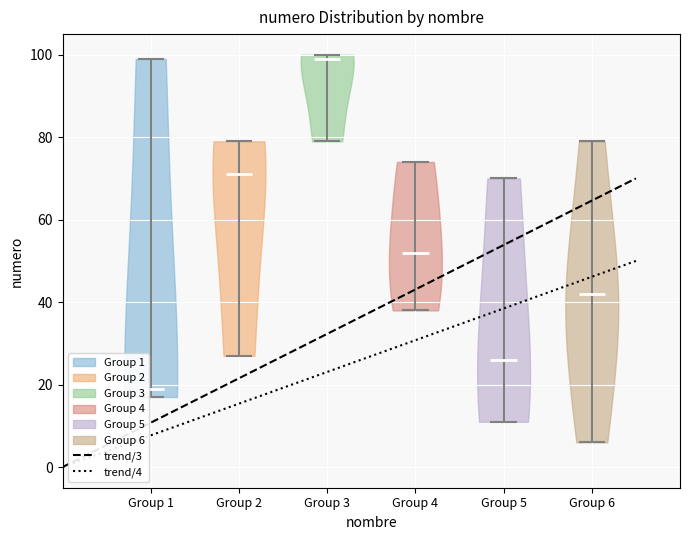

Reading left to right, read every violin against the y-axis: where its median line is, and the lowest and highest points it reaches. The values are not printed on the chart, so give them approximately, as read against the axis.

Group 1: median line 20, lowest point 18, highest point 100
Group 2: median line 72, lowest point 28, highest point 80
Group 3: median line 100, lowest point 80, highest point 100
Group 4: median line 52, lowest point 38, highest point 74
Group 5: median line 26, lowest point 12, highest point 70
Group 6: median line 42, lowest point 6, highest point 80